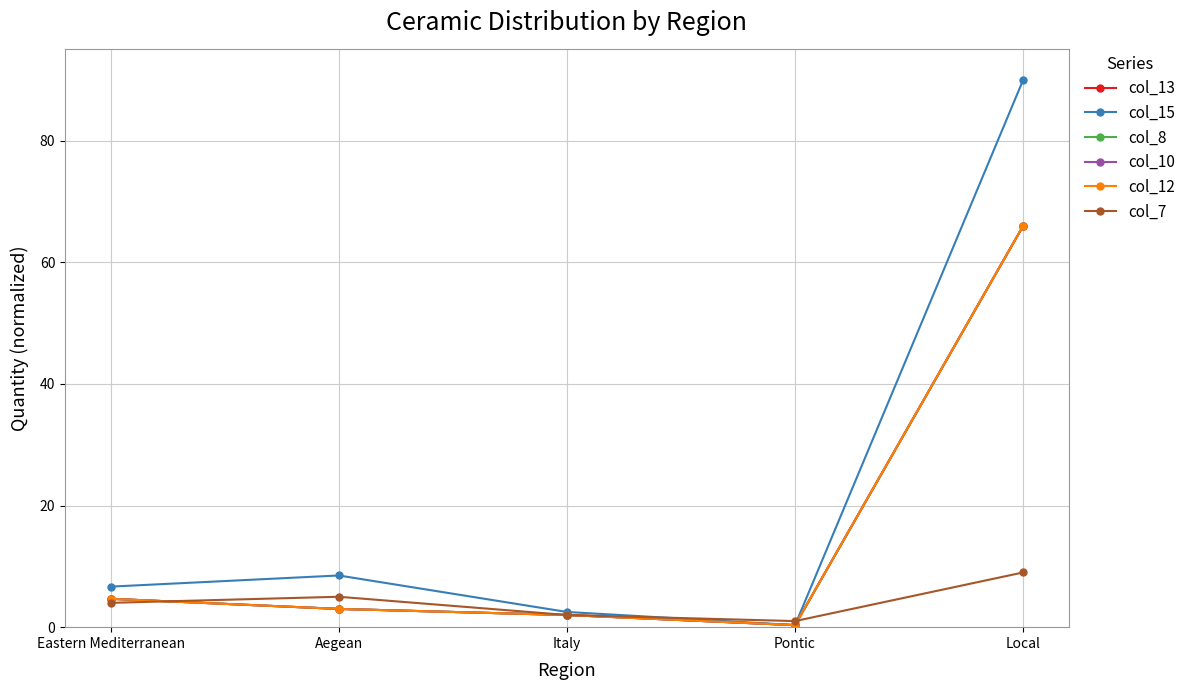

Reading left to right, what are all the values shown in this chart?

col_13: Eastern Mediterranean=4.7	Aegean=3.0	Italy=2.0	Pontic=0.3	Local=66.0
col_15: Eastern Mediterranean=6.7	Aegean=8.5	Italy=2.5	Pontic=0.3	Local=90.0
col_8: Eastern Mediterranean=4.7	Aegean=3.0	Italy=2.0	Pontic=0.3	Local=66.0
col_10: Eastern Mediterranean=4.7	Aegean=3.0	Italy=2.0	Pontic=0.3	Local=66.0
col_12: Eastern Mediterranean=4.7	Aegean=3.0	Italy=2.0	Pontic=0.3	Local=66.0
col_7: Eastern Mediterranean=4.0	Aegean=5.0	Italy=2.0	Pontic=1.0	Local=9.0